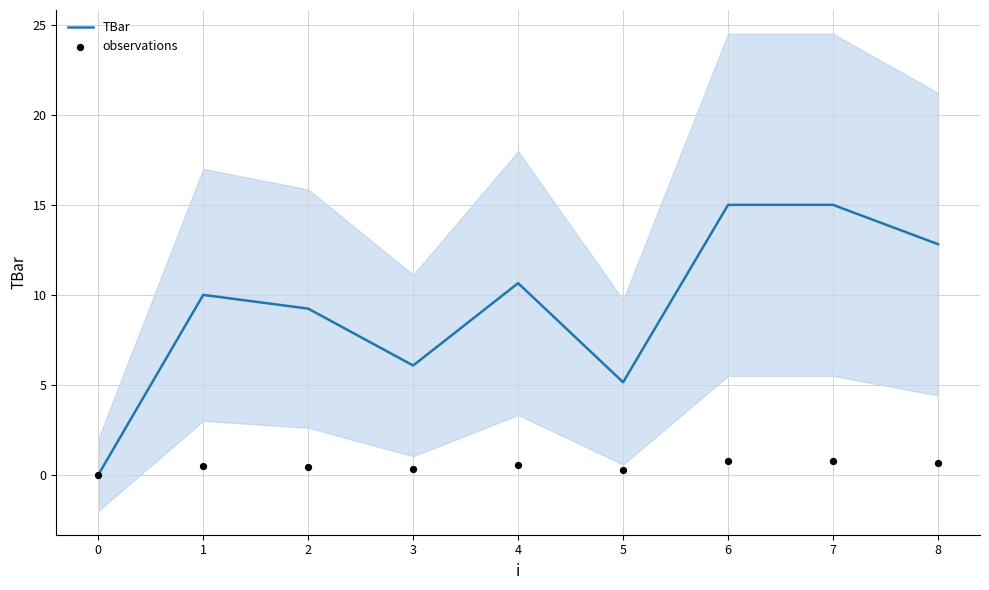

At how many categories does at least one series exceed 6?

7